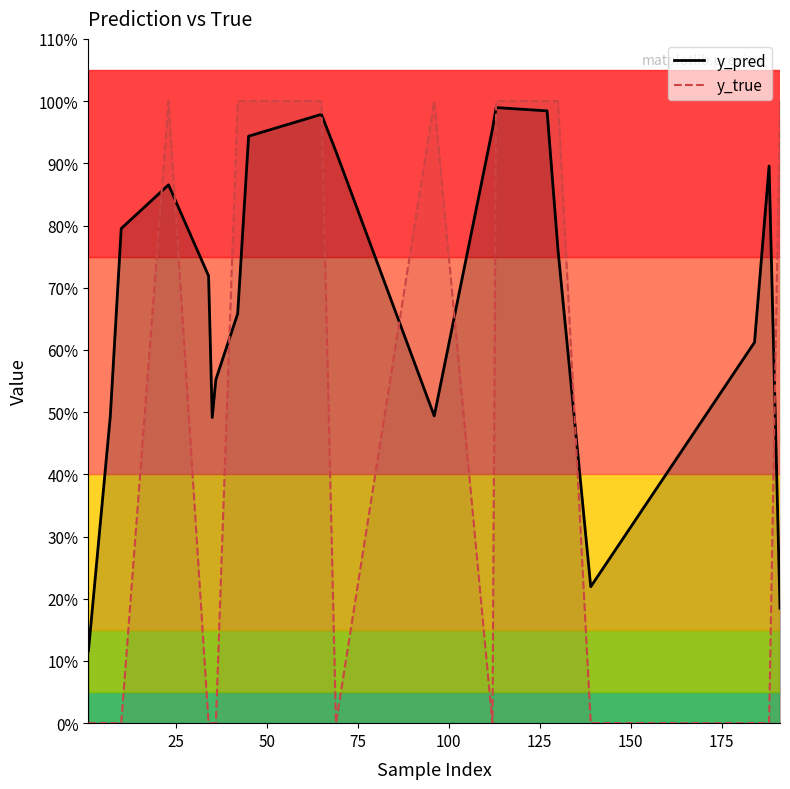

True or false: y_pred and y_true intersect in this chart.

True